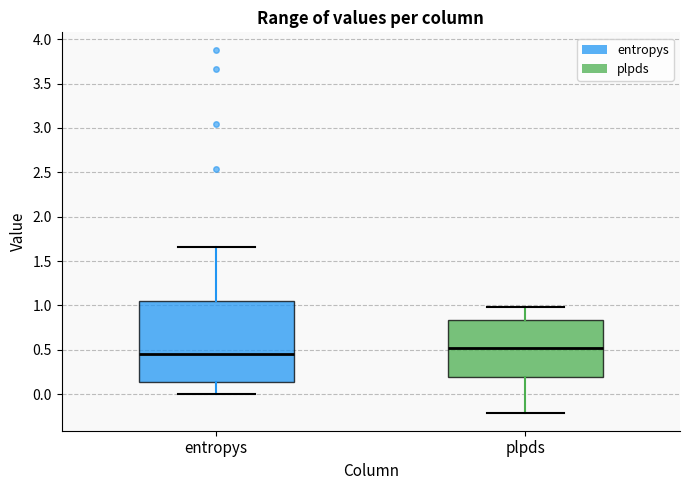

Reading left to right, read every box against the y-axis: the position of its median line, the range the box covers, and the ends of its whiskers. The values are not printed on the chart, so give them approximately, as read against the axis.

entropys: median 0.45, box 0.15 to 1.05, whiskers 0.00 to 1.65
plpds: median 0.50, box 0.20 to 0.85, whiskers -0.20 to 1.00